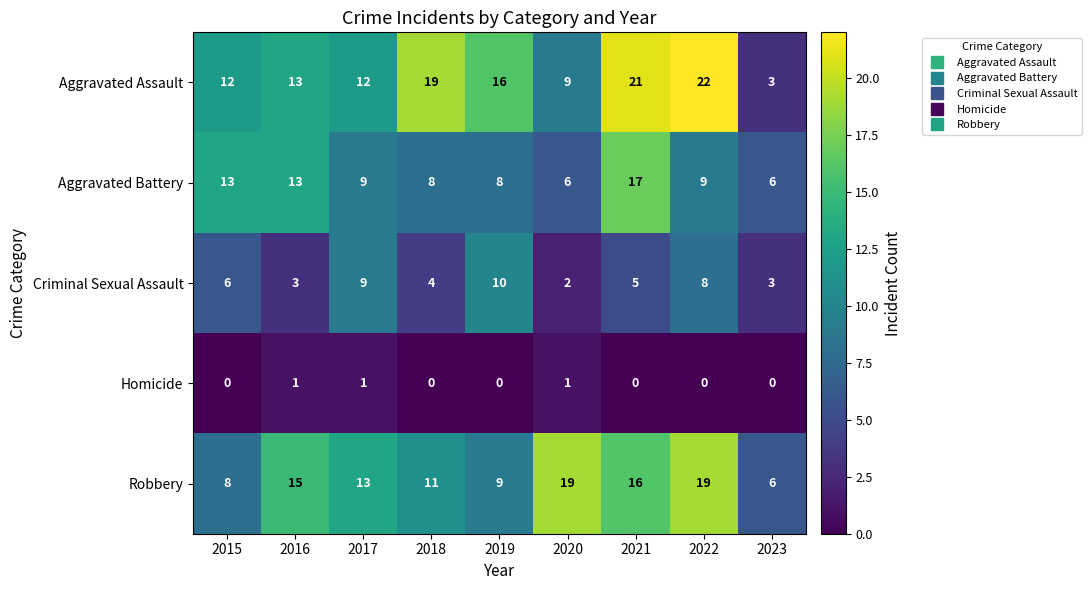

The value of Homicide at 2018 is 0. True or false?

True